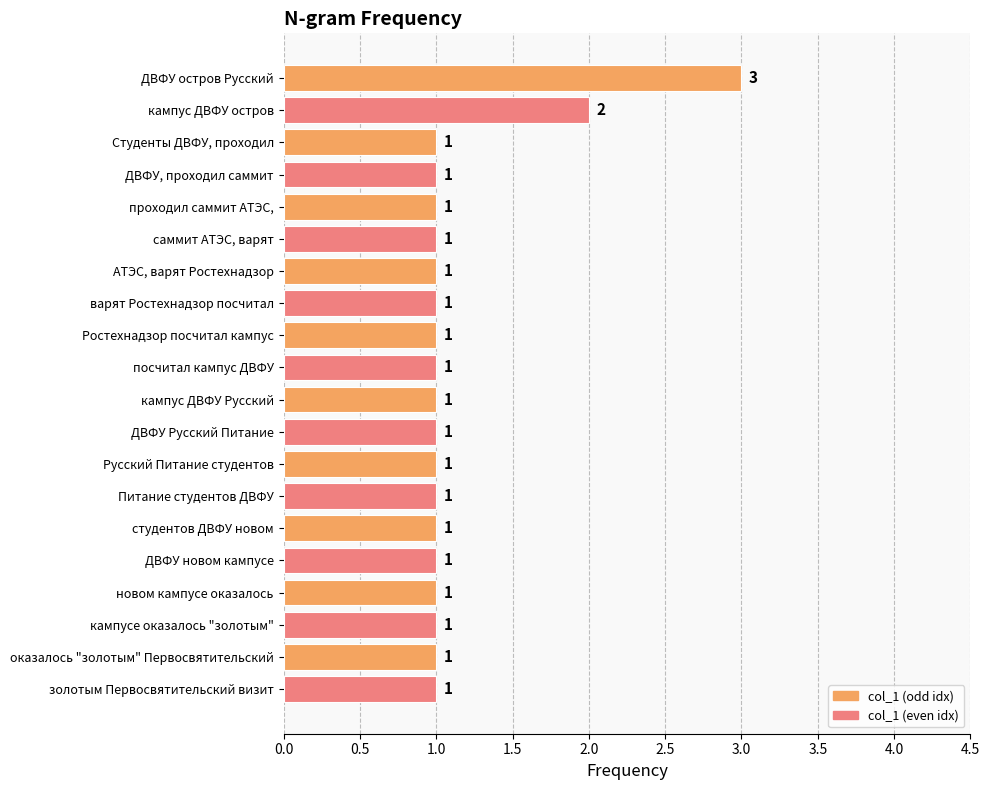

Reading top to bottom, list all the values displayed in this chart.

ДВФУ остров Русский=3	кампус ДВФУ остров=2	Студенты ДВФУ, проходил=1	ДВФУ, проходил саммит=1	проходил саммит АТЭС,=1	саммит АТЭС, варят=1	АТЭС, варят Ростехнадзор=1	варят Ростехнадзор посчитал=1	Ростехнадзор посчитал кампус=1	посчитал кампус ДВФУ=1	кампус ДВФУ Русский=1	ДВФУ Русский Питание=1	Русский Питание студентов=1	Питание студентов ДВФУ=1	студентов ДВФУ новом=1	ДВФУ новом кампусе=1	новом кампусе оказалось=1	кампусе оказалось "золотым"=1	оказалось "золотым" Первосвятительский=1	золотым Первосвятительский визит=1